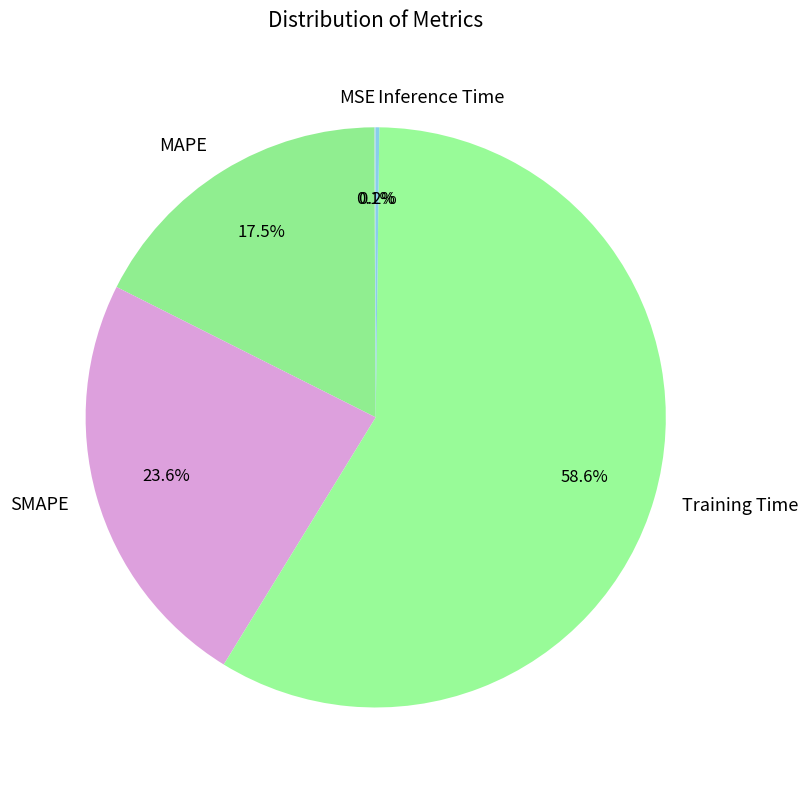

Which category accounts for the majority?

Training Time